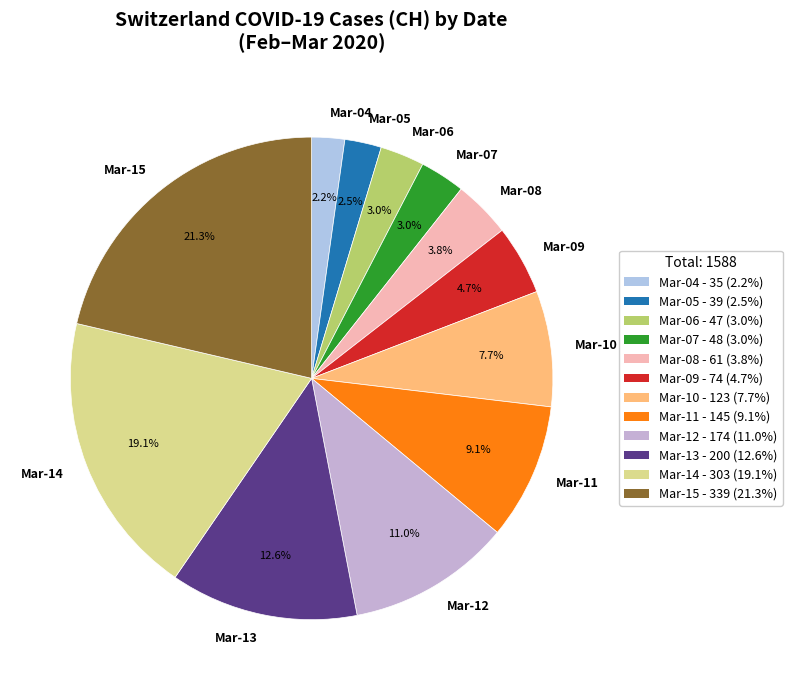

What is the largest slice in the pie chart?

Mar-15